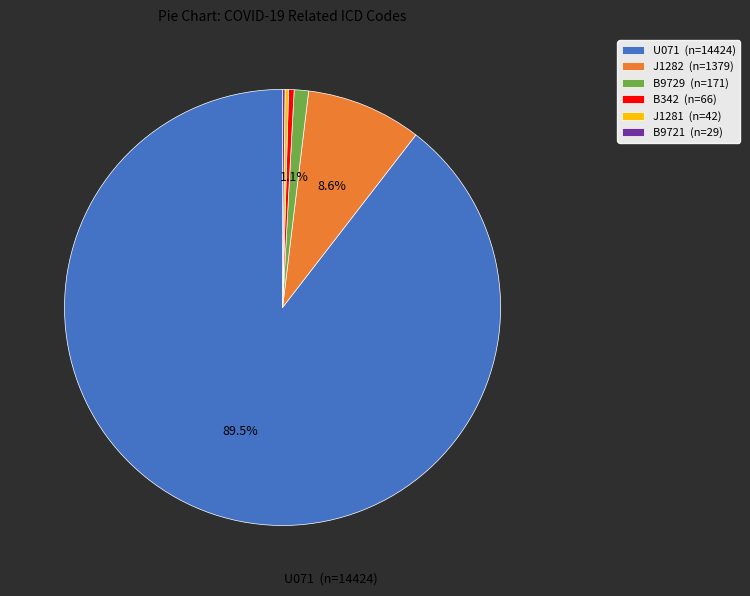

Is there any slice that represents more than half of the pie?

Yes